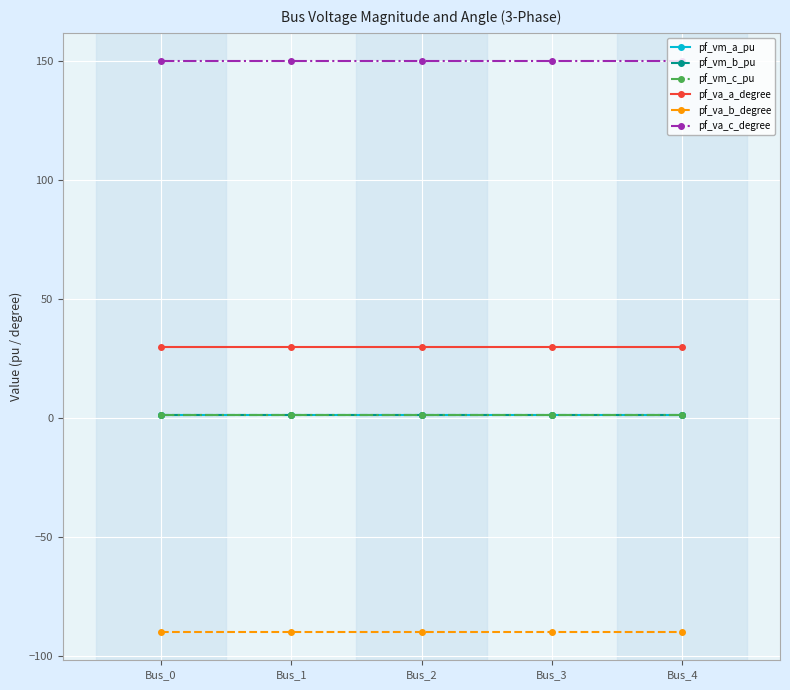

Does the chart have visible grid lines?

Yes